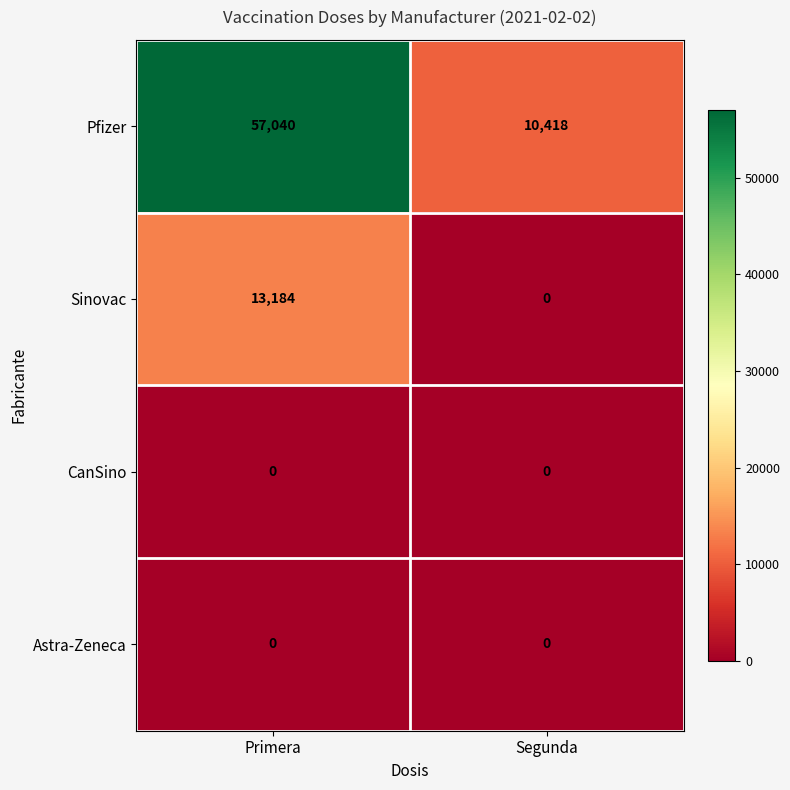

Rank the categories by Sinovac value from lowest to highest.

Segunda, Primera